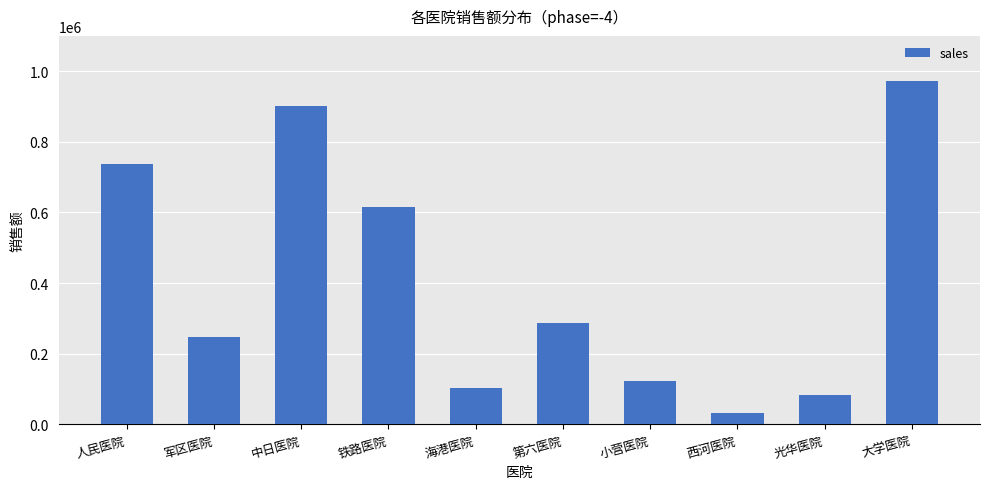

Is it true that the value at 光华医院 is 134706.7?

False